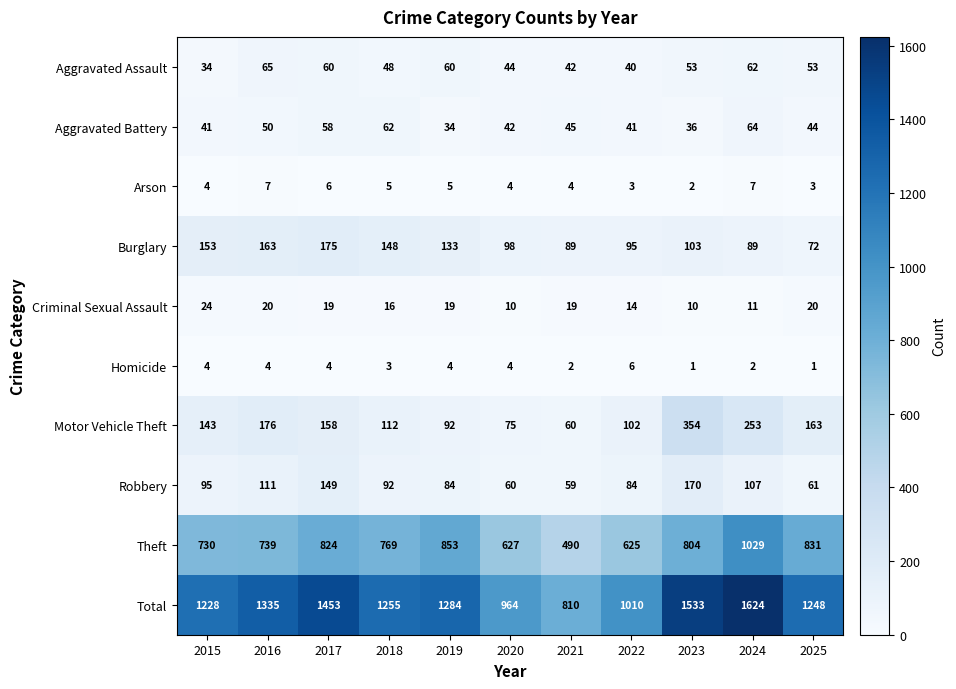

What is the spread (max minus min) of values at 2017?

1449